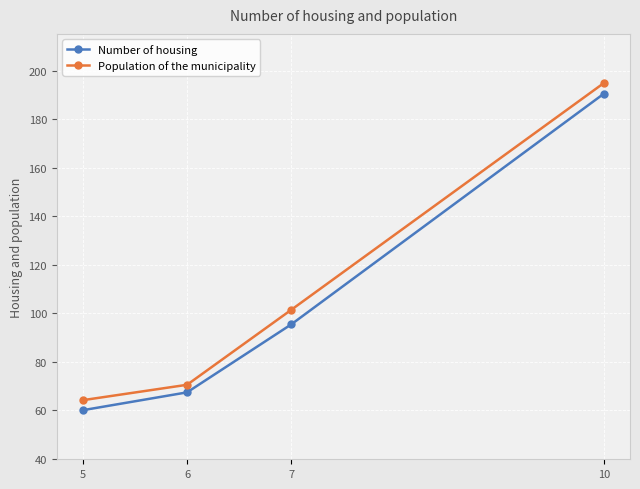

The value of Number of housing at 5 is 60.1. True or false?

True